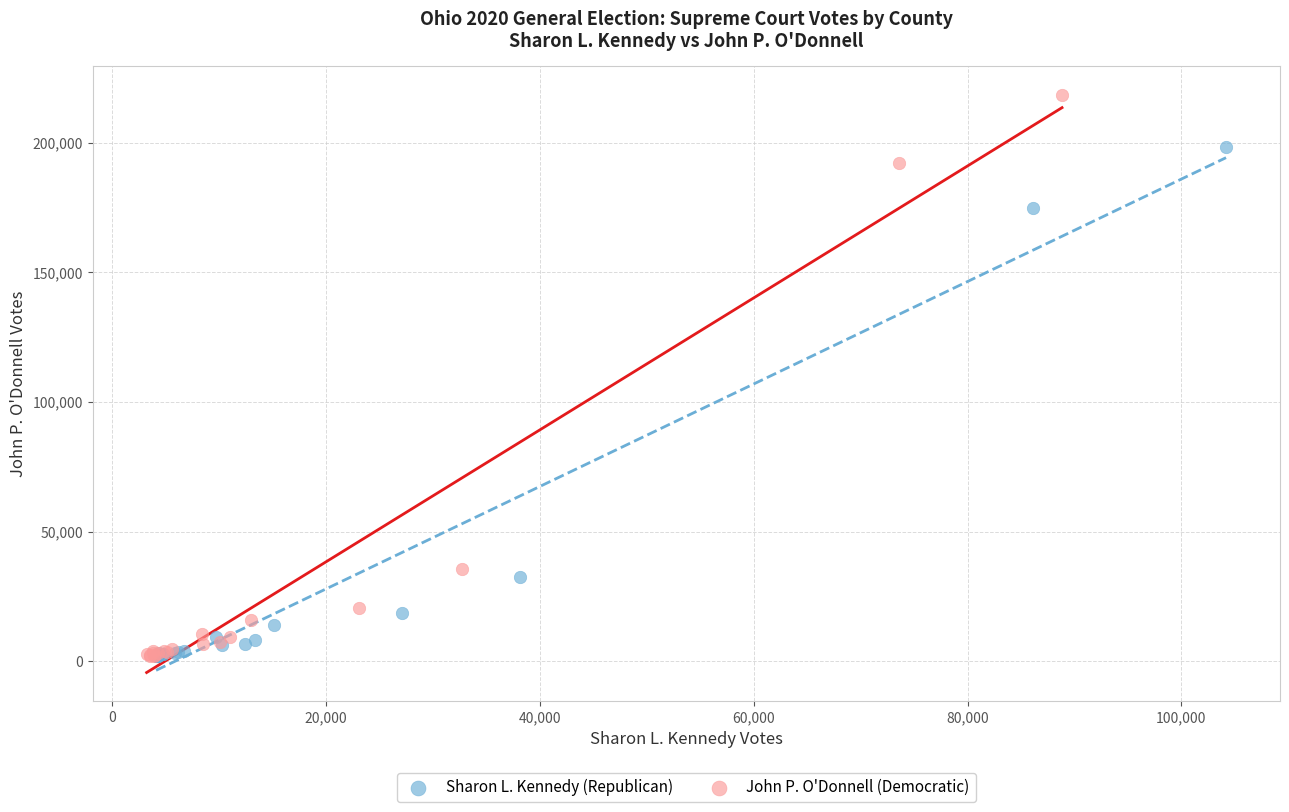

What are all the series names shown in the legend?

Sharon L. Kennedy (Republican), John P. O'Donnell (Democratic)